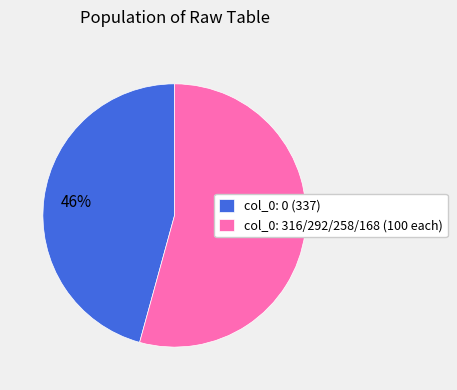

Combined, do col_0: 316/292/258/168 (100 each) and col_0: 0 (337) account for over 50%?

Yes